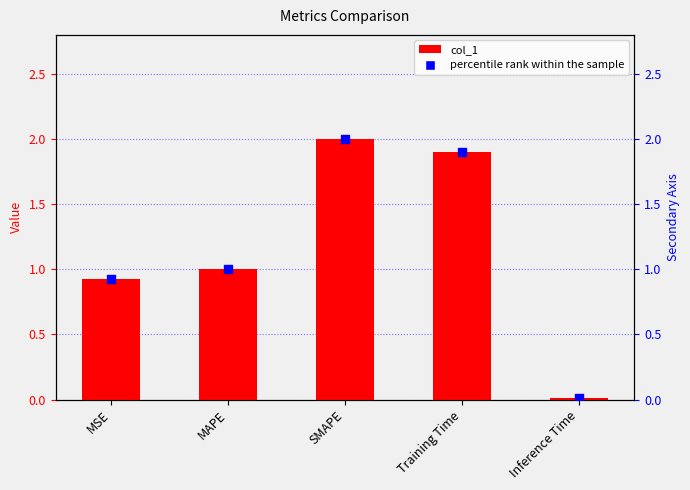

At how many categories does at least one series exceed 1?

2